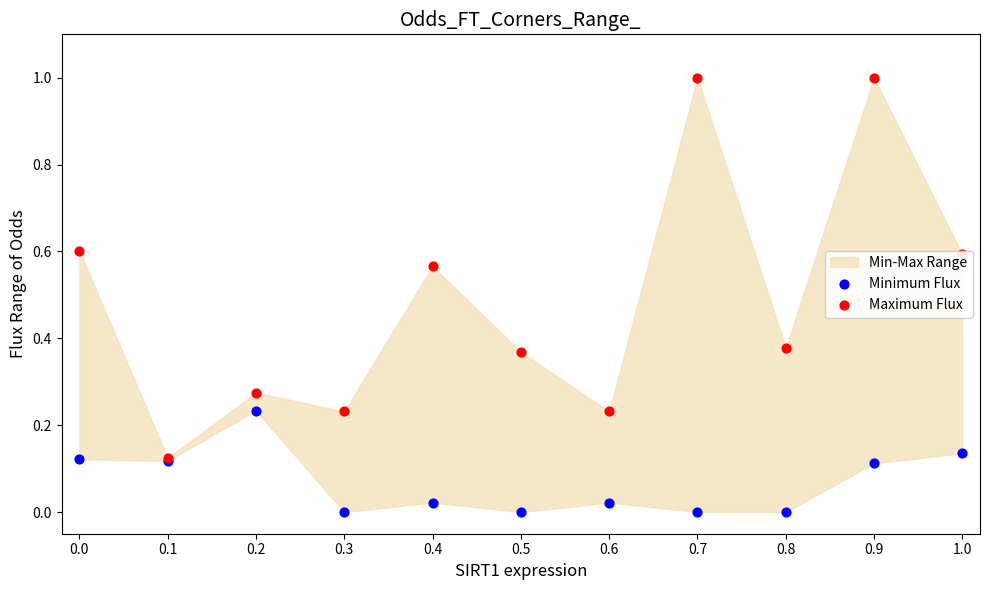

Which series has the largest Y range (max minus min)?

Maximum Flux